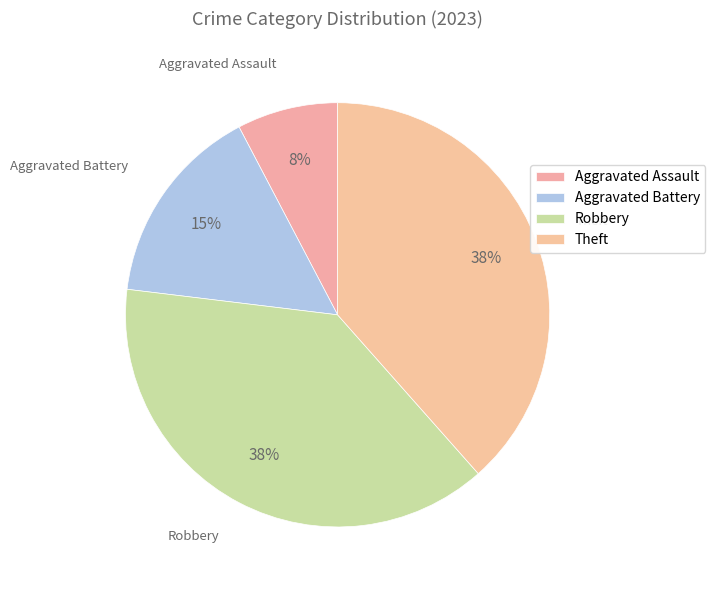

To the nearest percent, what is the difference between the Robbery and Aggravated Assault slice percentages?

31%